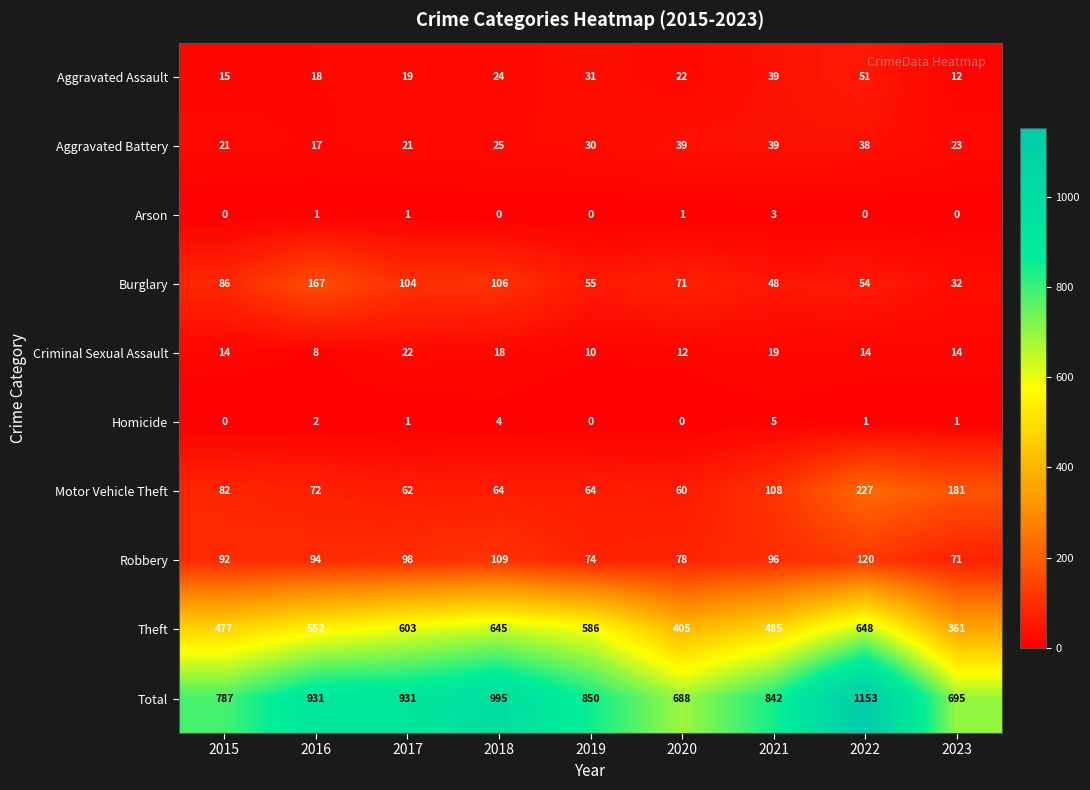

Where does the Total series first go above 850?

2016